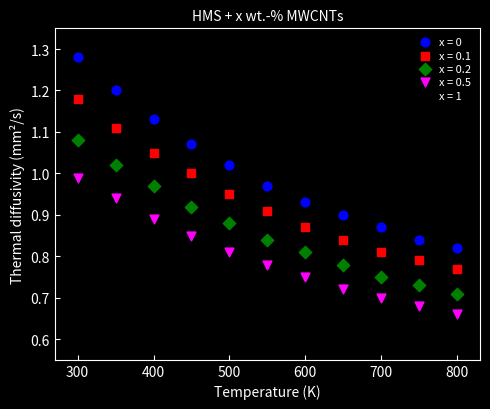

Which series contains the lowest Y value?

x = 1